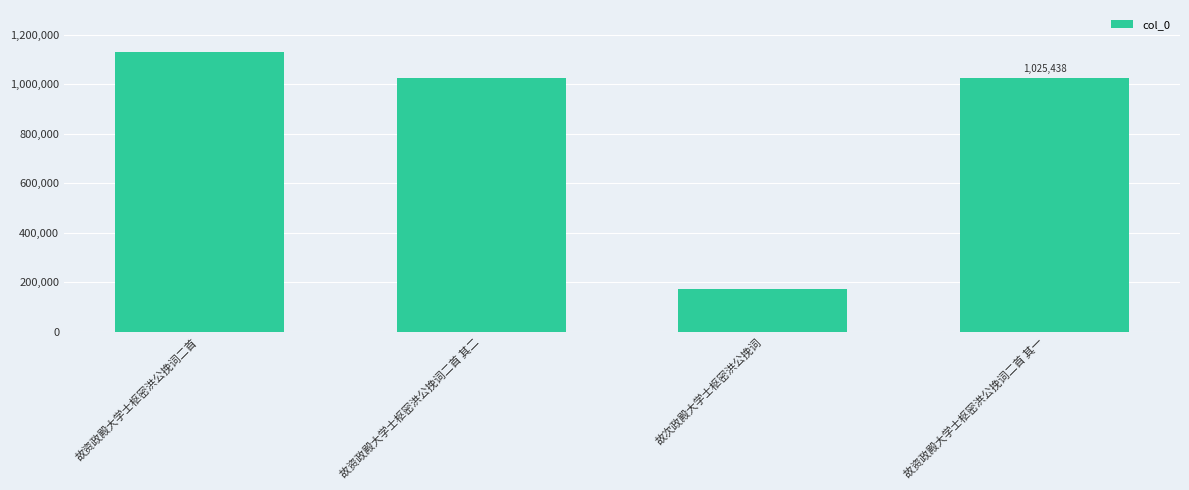

How many bars are there in total?

4